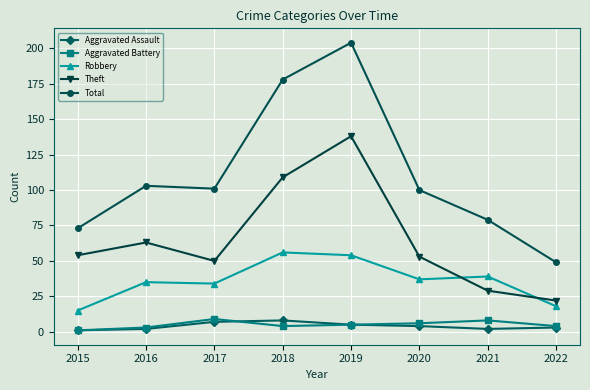

True or false: Aggravated Battery and Robbery cross at least once.

False